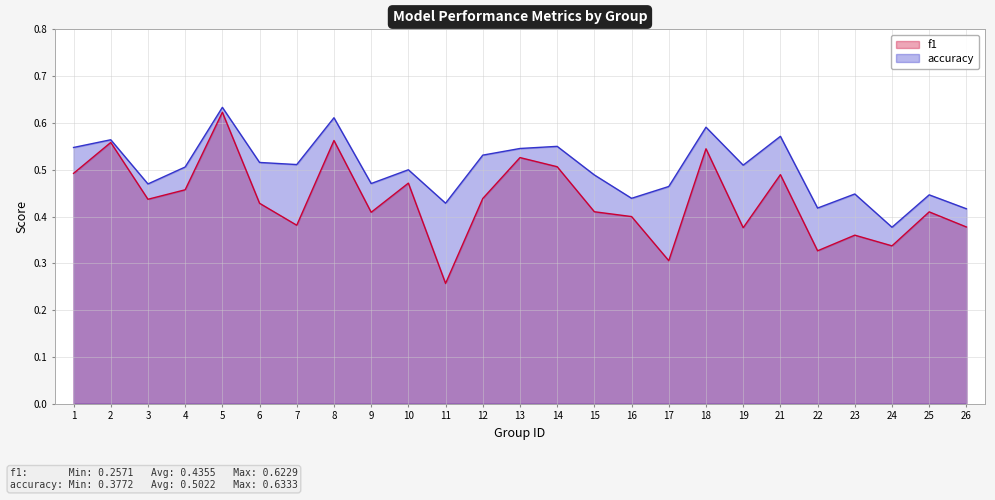

At which category does accuracy reach its first local peak?

2